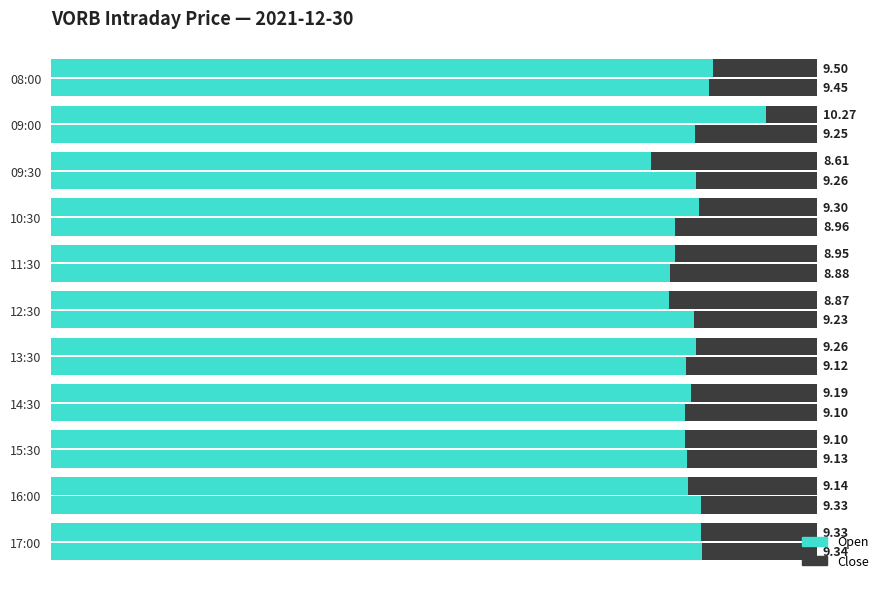

At how many categories does at least one series exceed 8?

11